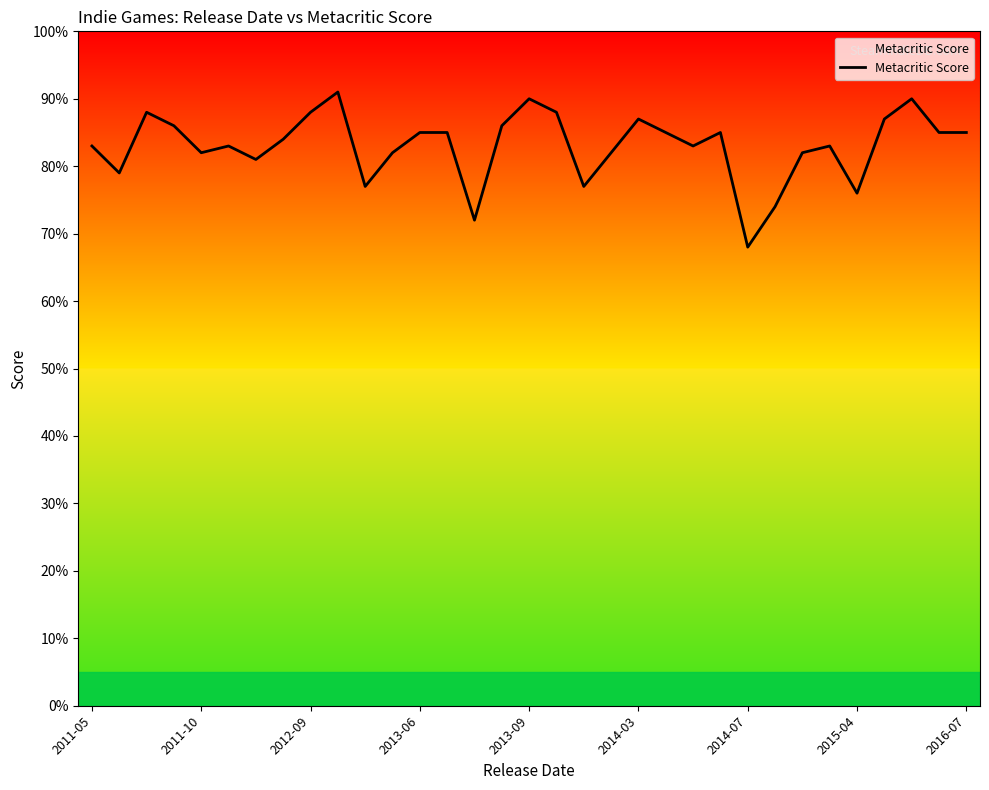

What is the difference between the maximum and minimum values?

23